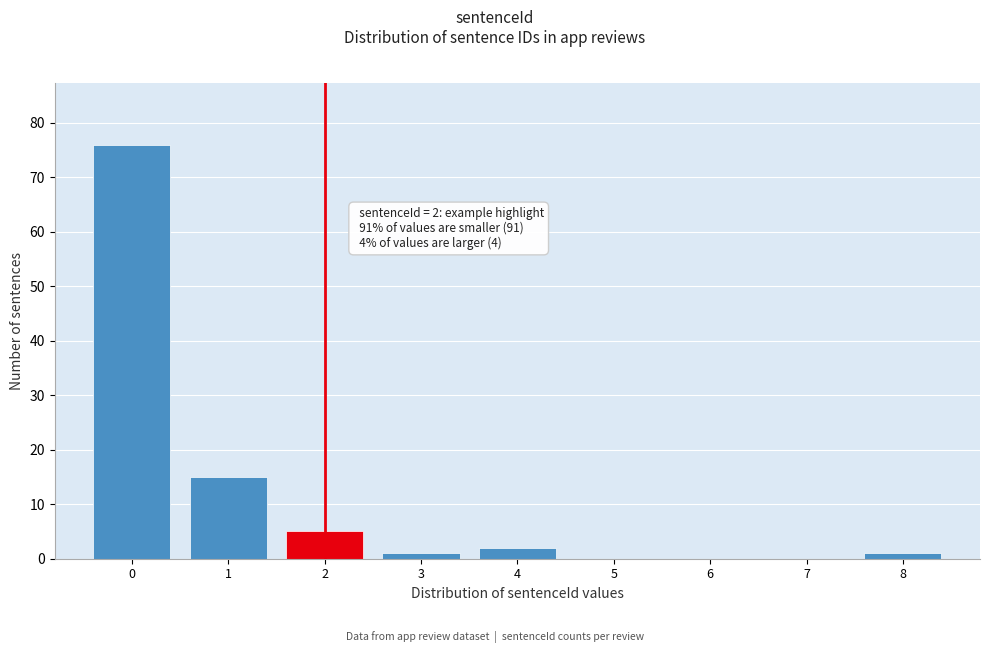

Which range on the x-axis has the tallest bar?

-0.5 to 0.5